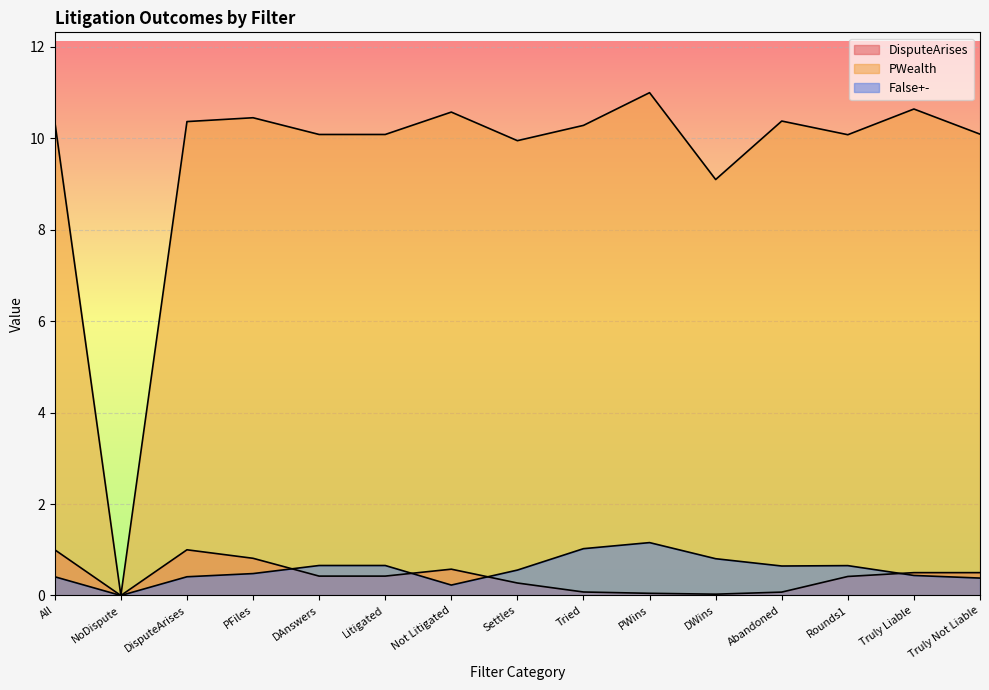

Where does the PWealth series first go above 10?

All